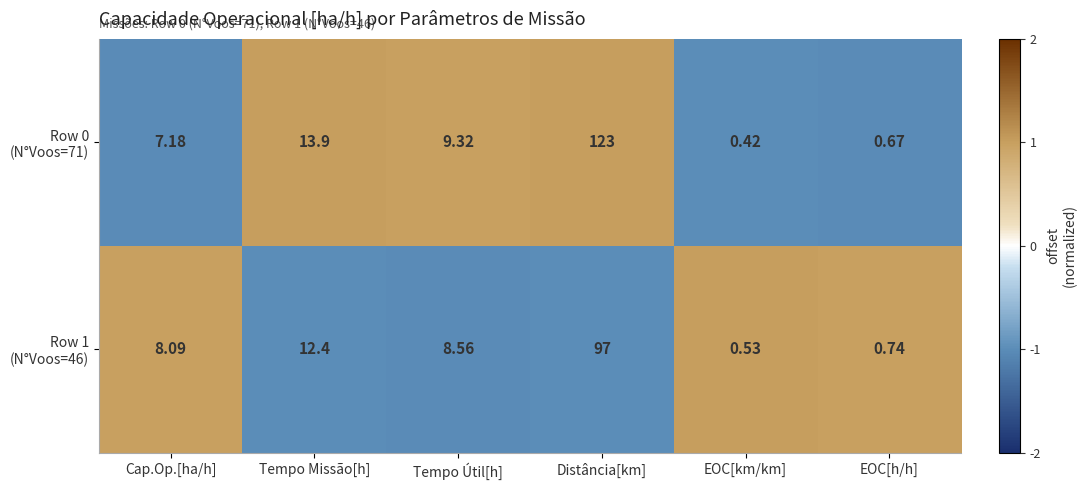

At which category does the chart reach its minimum across all series?

EOC[km/km]